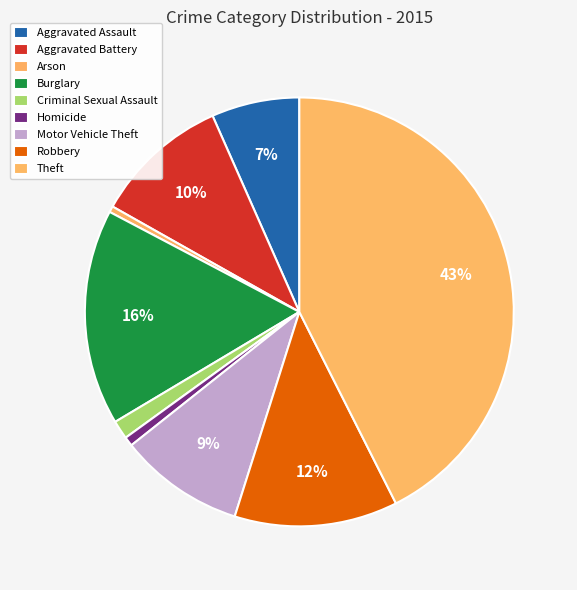

To the nearest percent, what portion does Criminal Sexual Assault represent?

1%